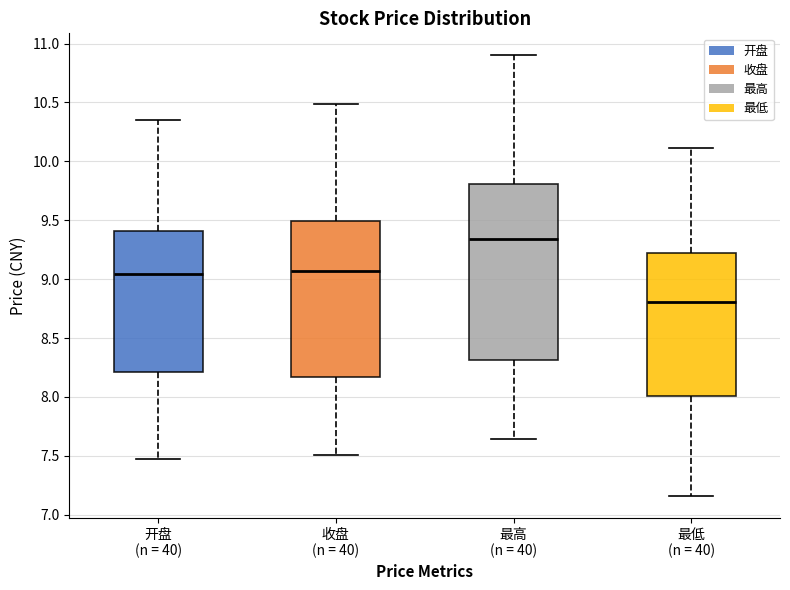

Which box's median line is the highest?

最高 (n = 40)